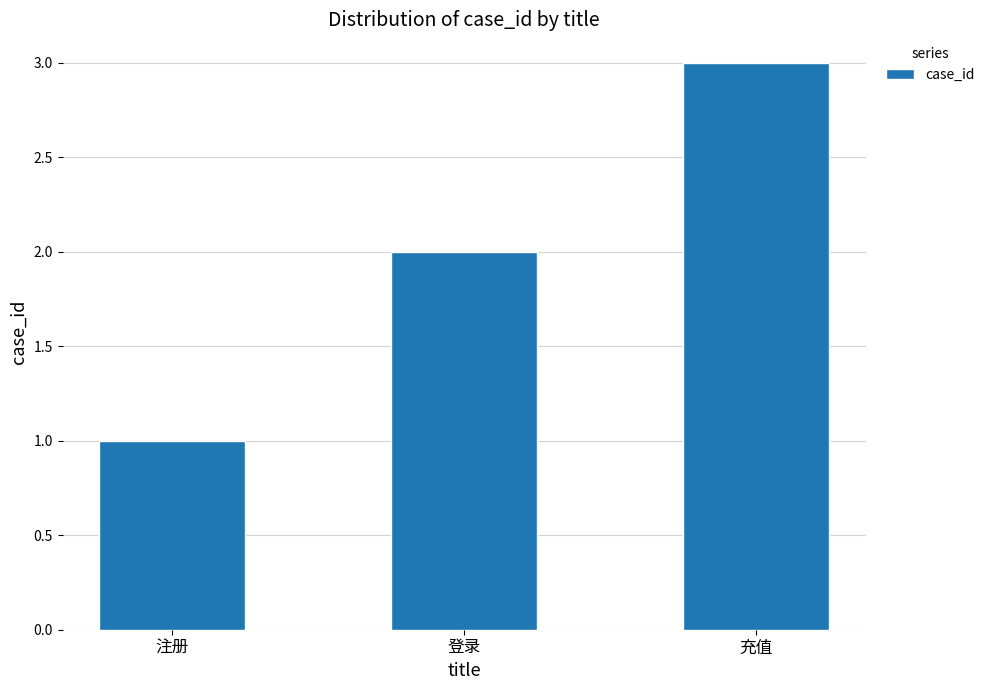

What is the difference between the maximum and minimum values?

2